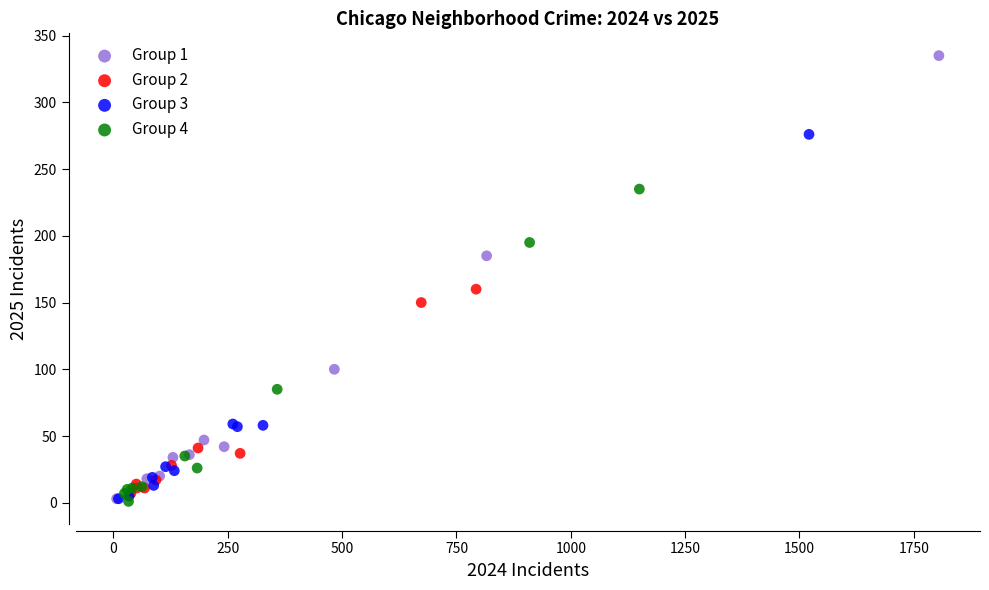

Which series reaches the maximum Y coordinate?

Group 1